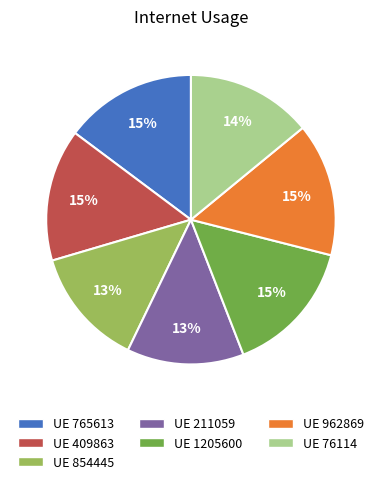

Approximately how many times larger is the value at UE 211059 compared to UE 765613?

0.9